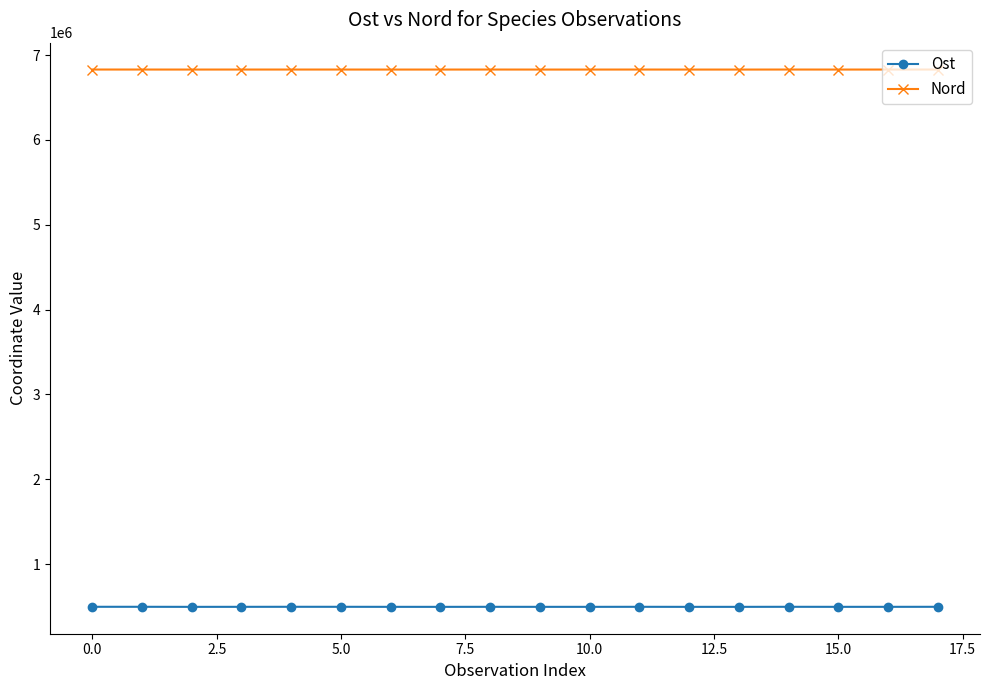

True or false: Nord has more than 0 interior local peaks.

True